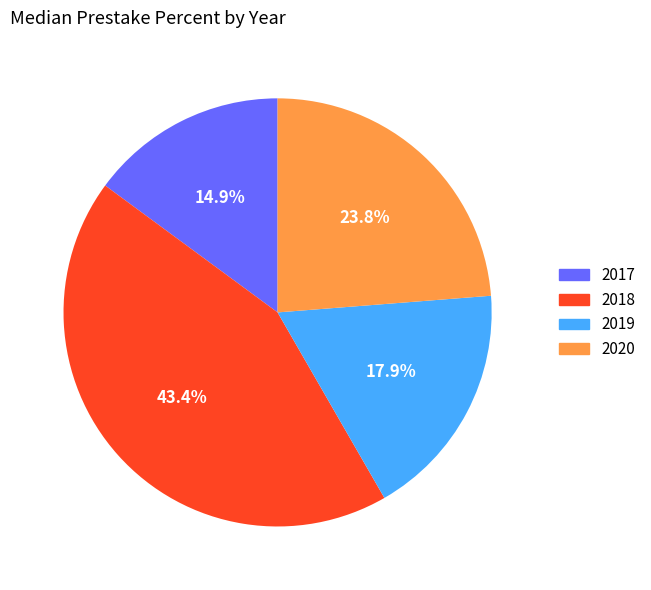

Is there a majority slice in this chart?

No